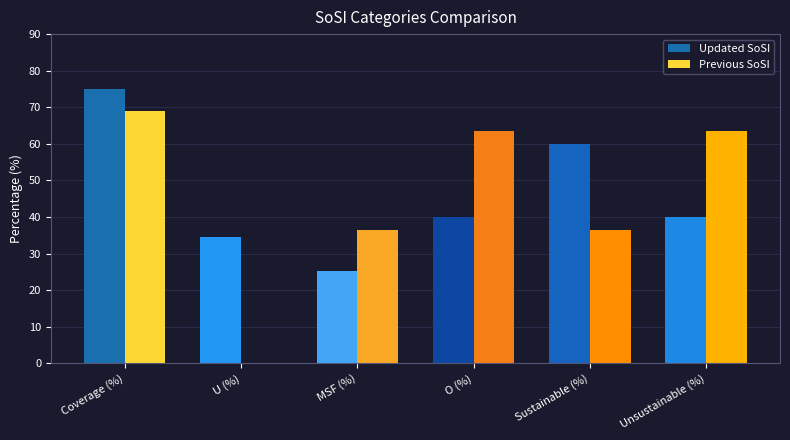

What is the sum of the Previous SoSI values at Sustainable (%) and Unsustainable (%)?

100.0